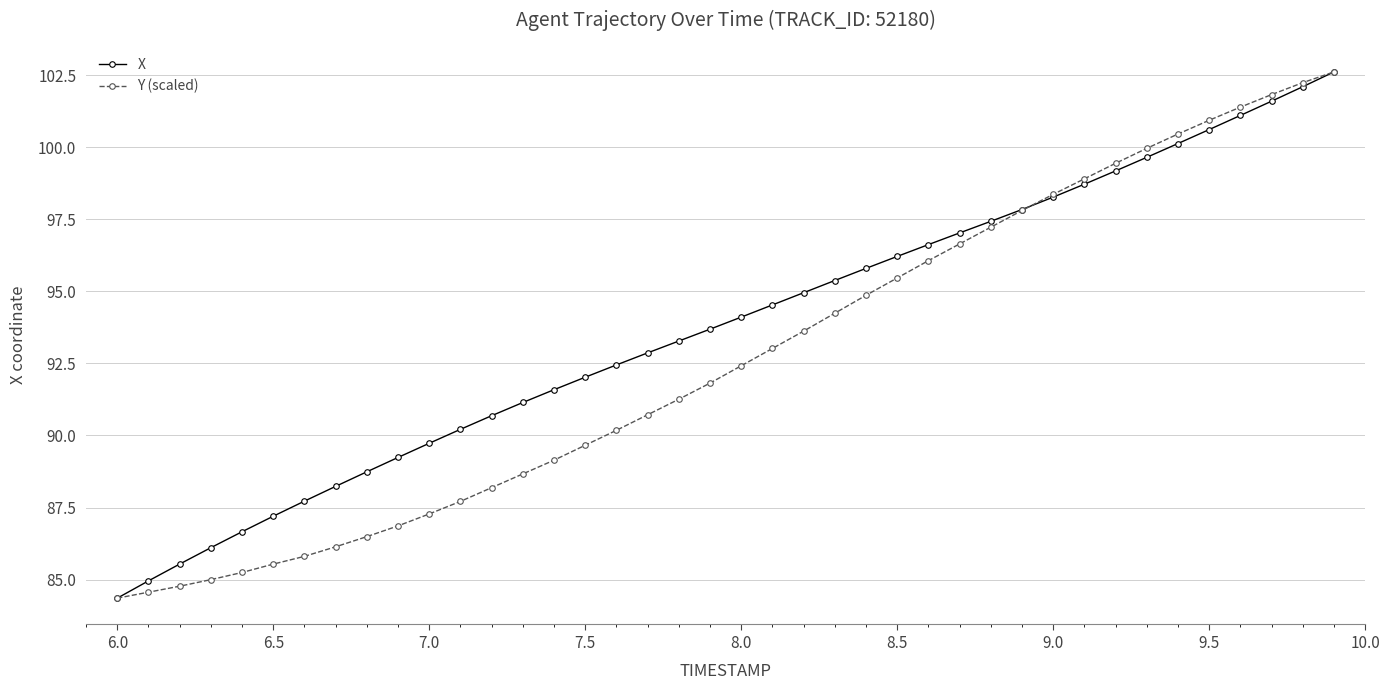

What is the maximum value for Y (scaled)?

102.6